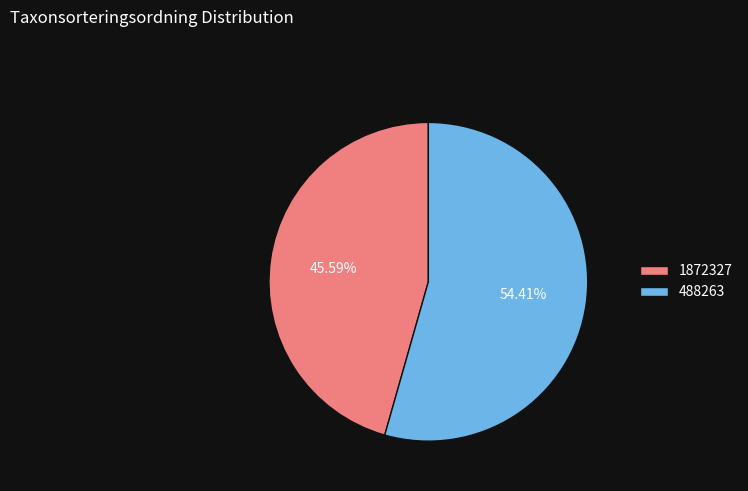

Which slice represents more than half of the pie?

488263